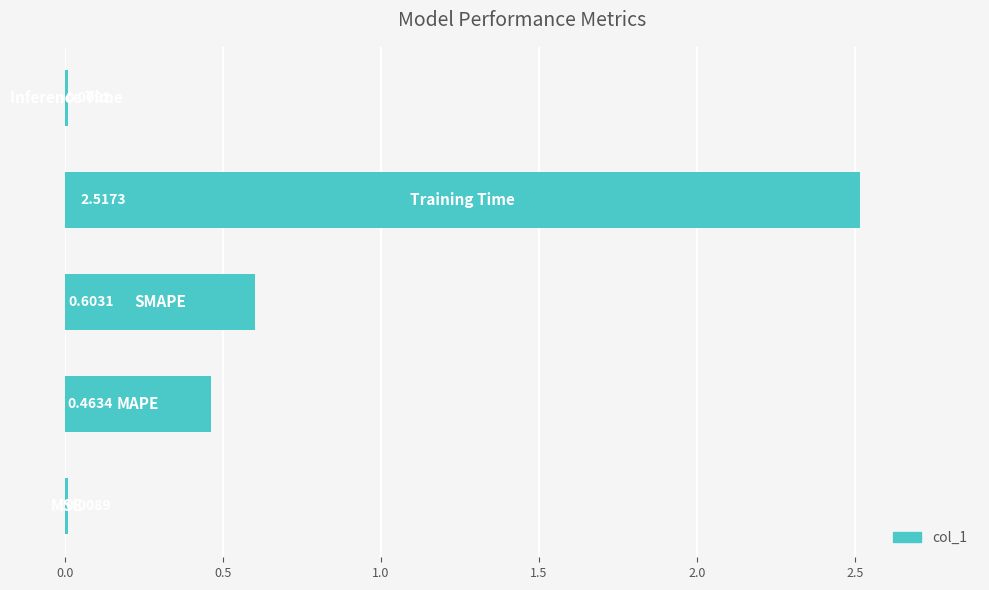

What is the average value?

0.7